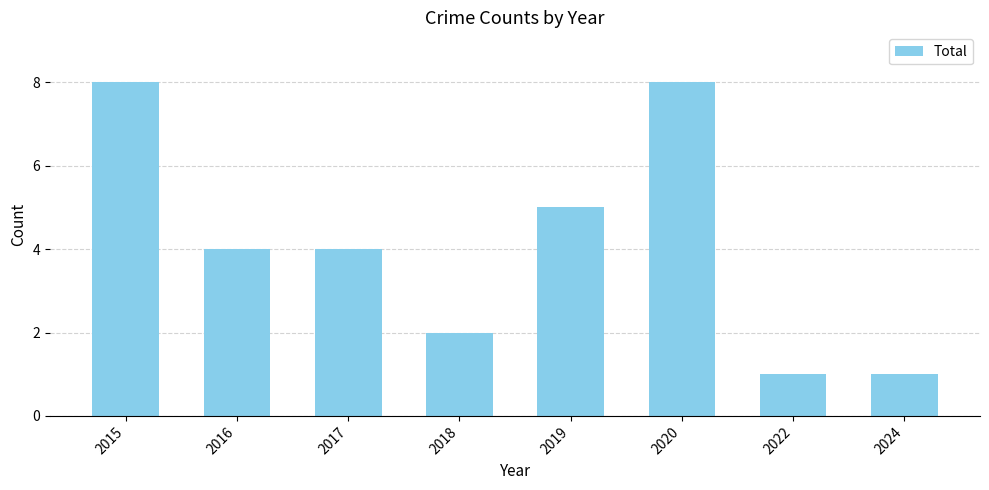

What is the smallest value displayed?

1